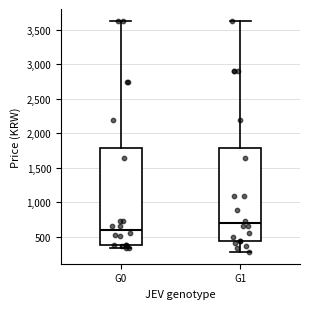

Reading left to right, read every box against the y-axis: the position of its median line, the range the box covers, and the ends of its whiskers. The values are not printed on the chart, so give them approximately, as read against the axis.

G0: median 600, box 400 to 1800, whiskers 350 to 3650
G1: median 700, box 450 to 1800, whiskers 250 to 3650